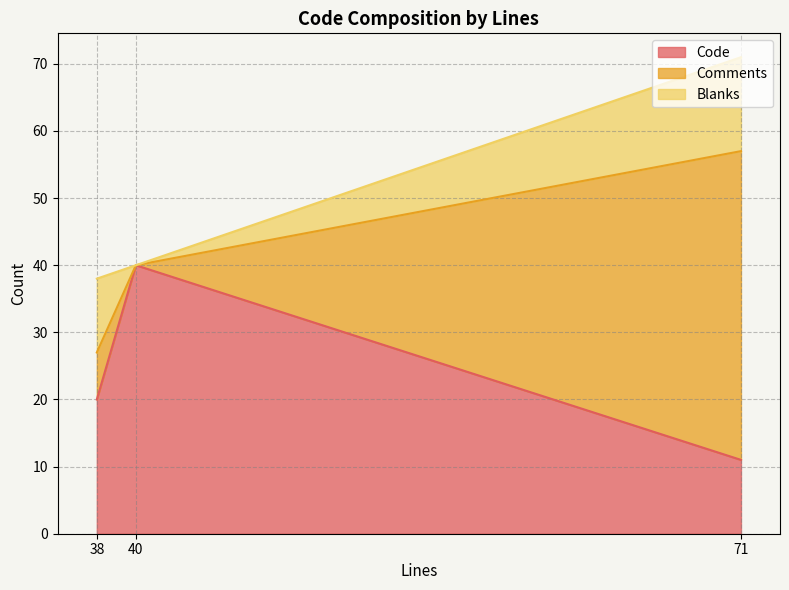

How many Code values are between 11 and 40?

3